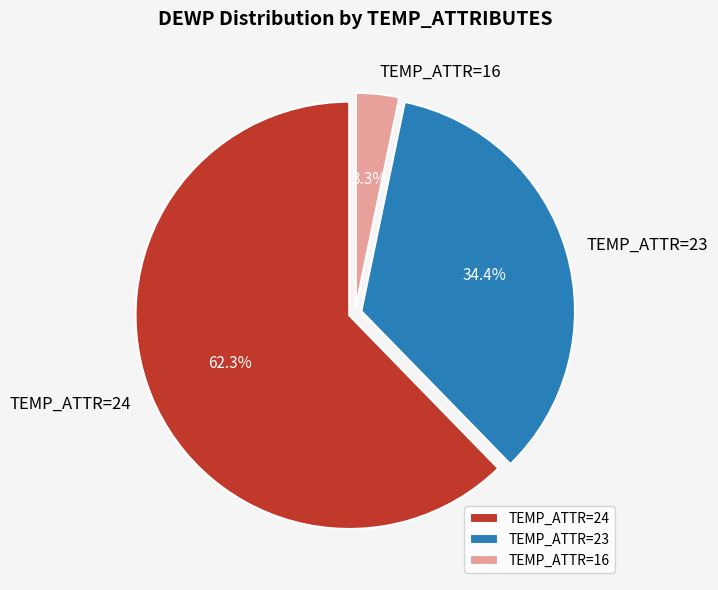

Is there a majority slice in this chart?

Yes